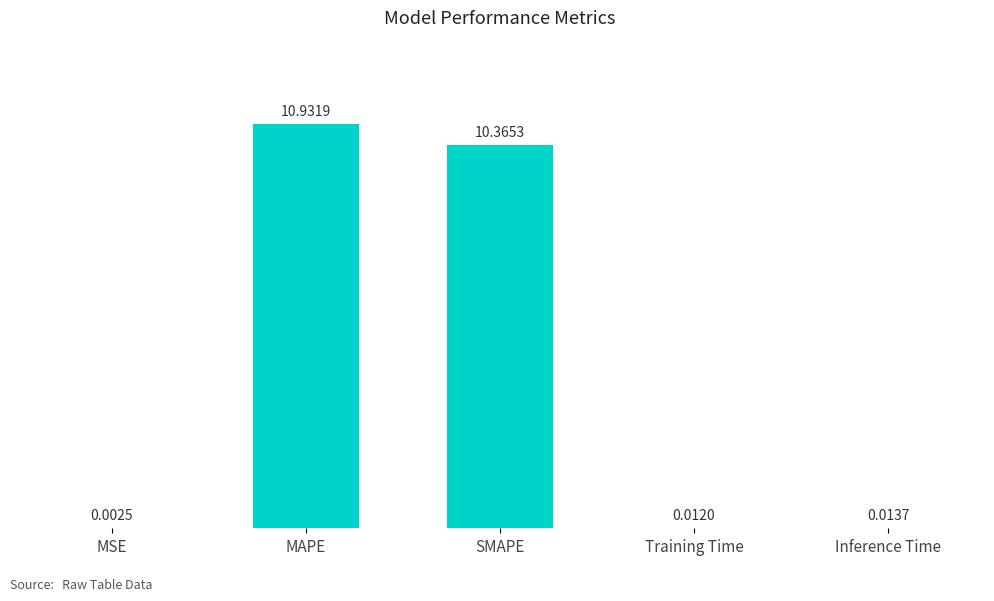

Which label corresponds to the largest value in the chart?

MAPE